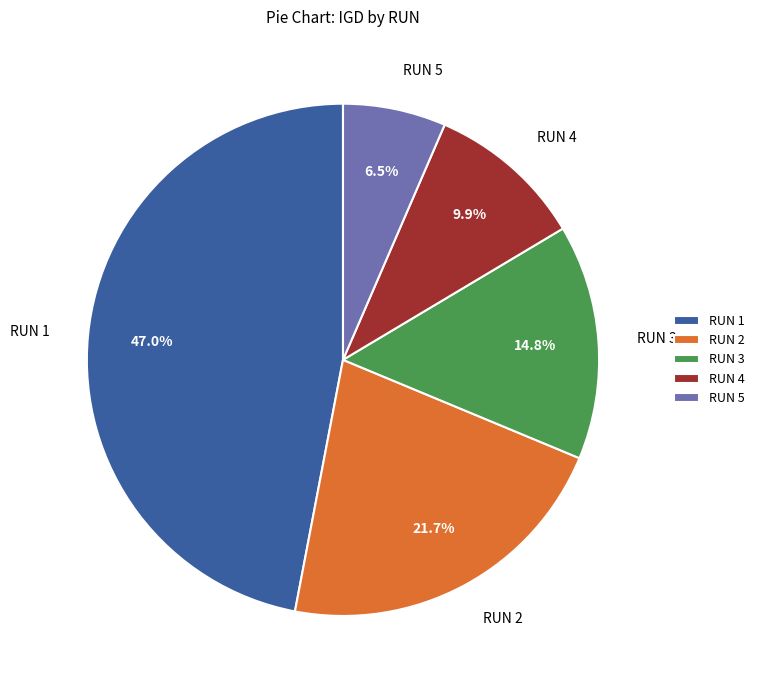

Is RUN 3 the majority of the pie?

No